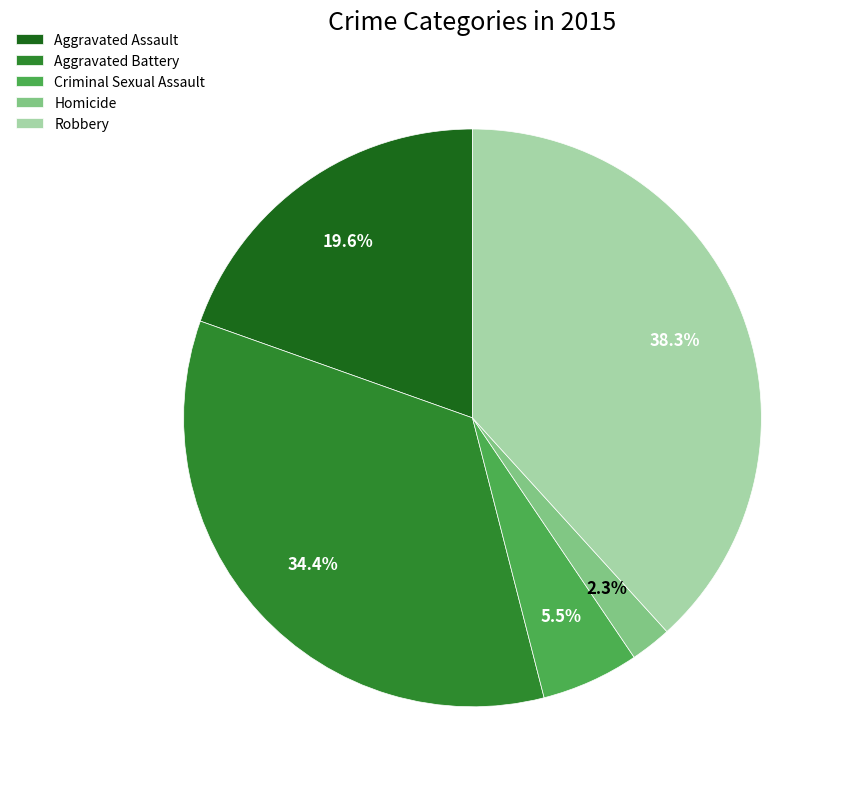

Between Aggravated Assault and Criminal Sexual Assault, which is larger?

Aggravated Assault